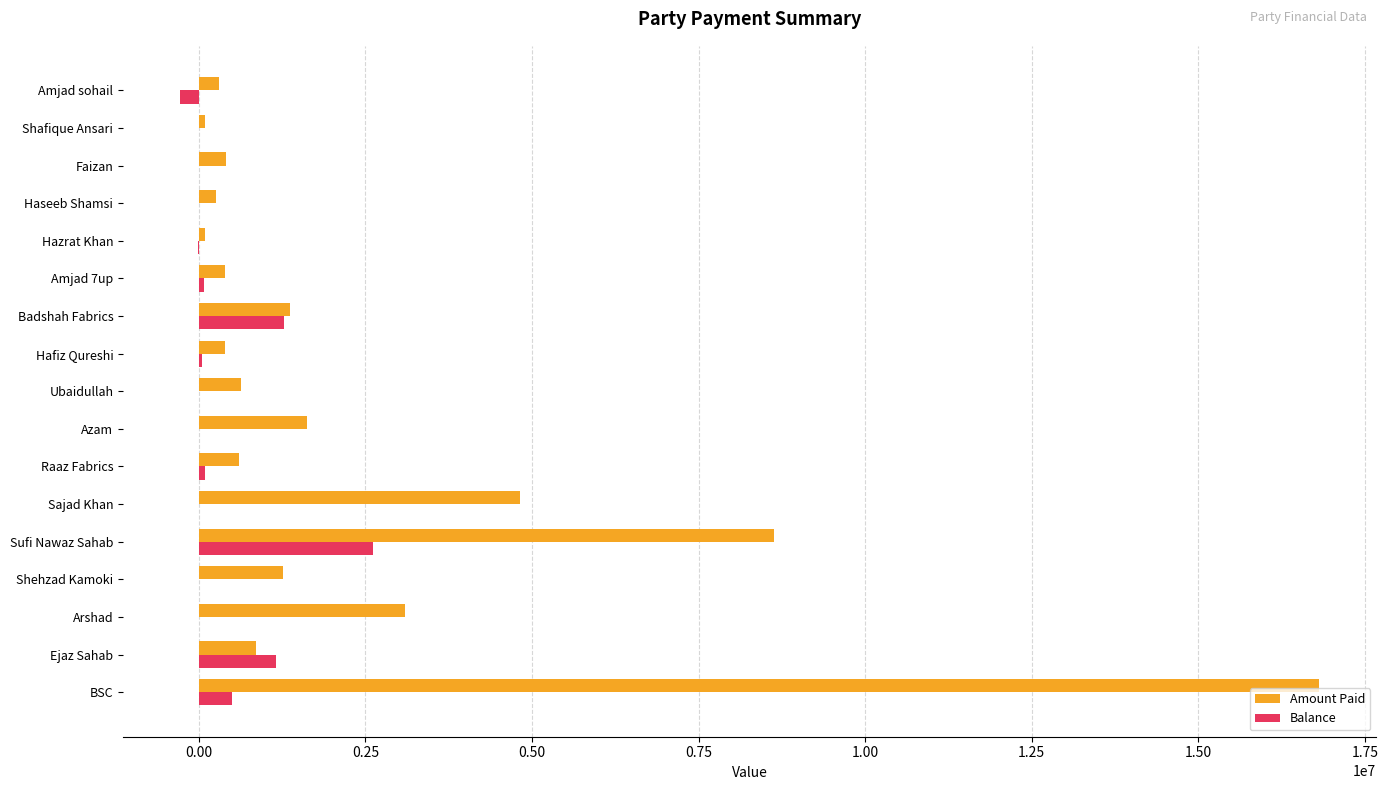

The Amount Paid series shows 600000.0 at Raaz Fabrics. True or false?

True